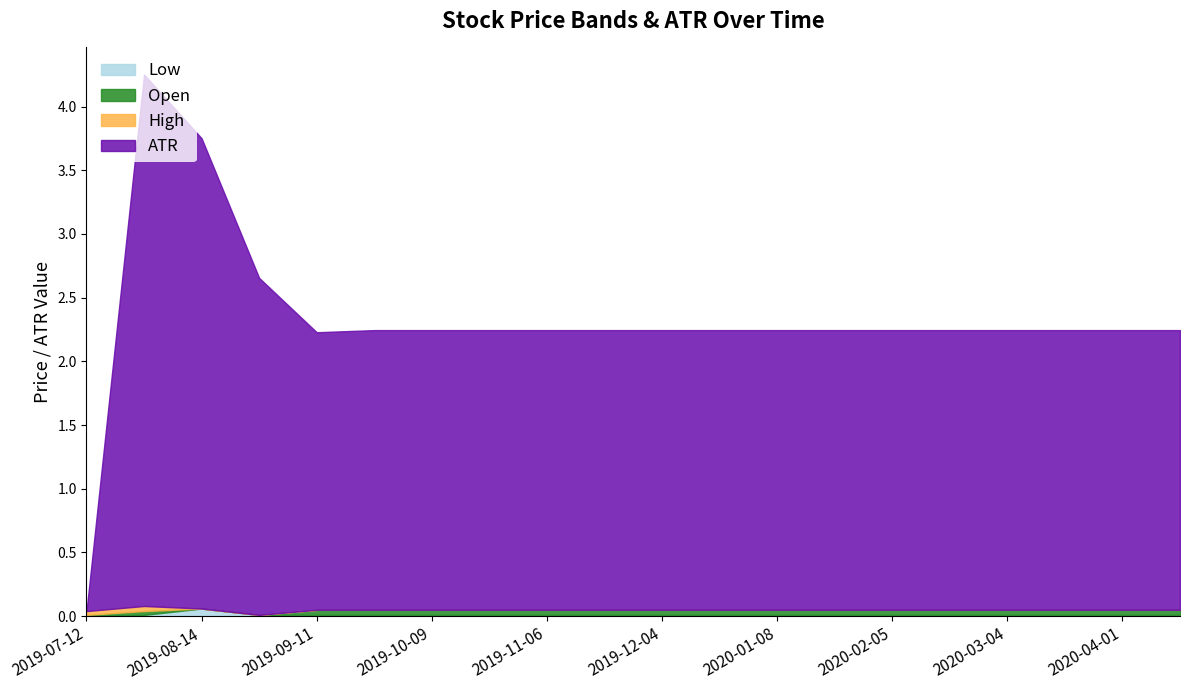

The value of Low at 2019-09-11 is 0.0. True or false?

True